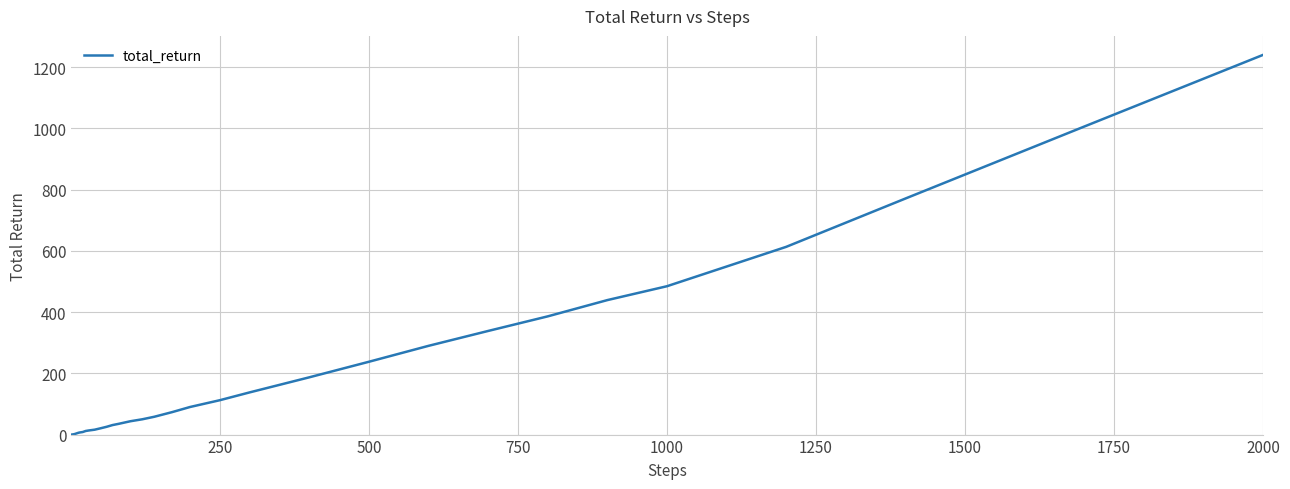

How many values are below 35?

20